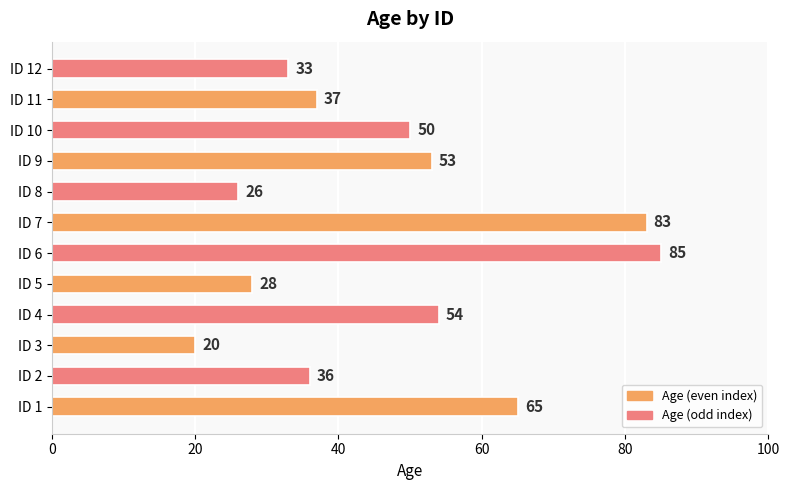

Reading bottom to top, what are all the values shown in this chart?

65	36	20	54	28	85	83	26	53	50	37	33